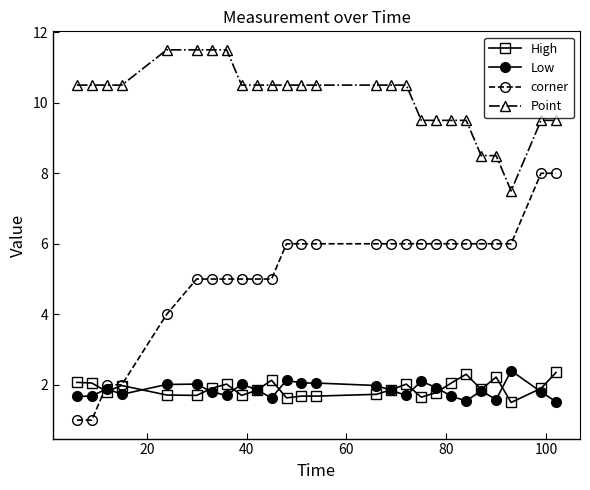

True or false: Low has more than 1 points higher than both neighbors.

True